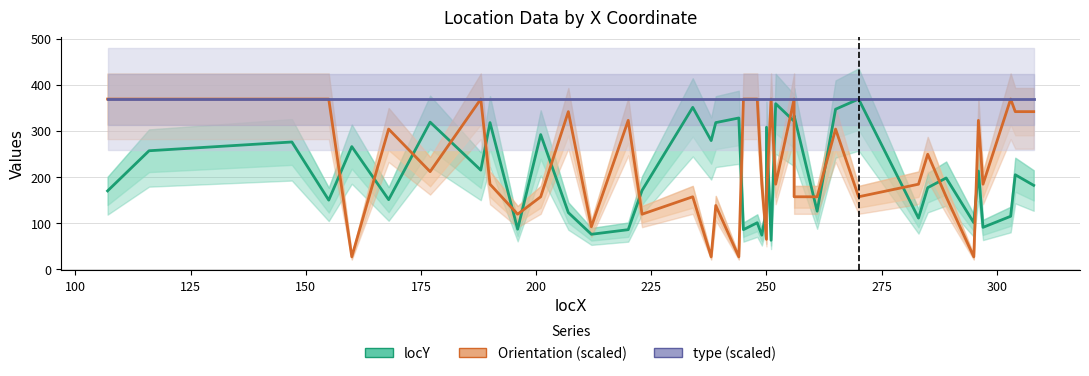

How many values in the Orientation (scaled) series exceed 184?

24